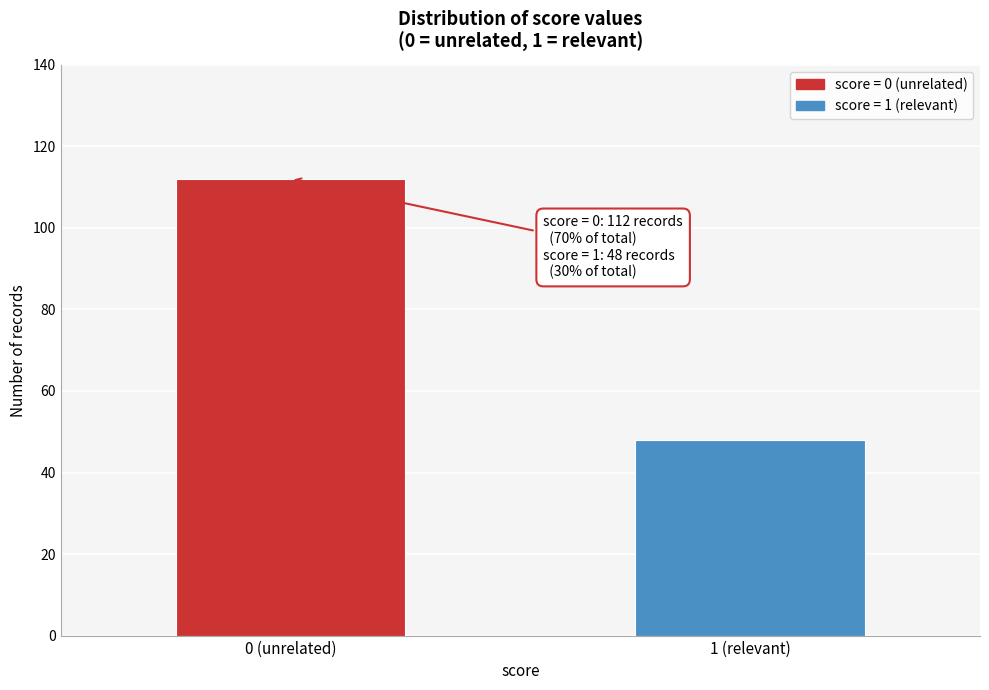

Reading left to right, transcribe all the data shown in this chart.

0 (unrelated)=112	1 (relevant)=48